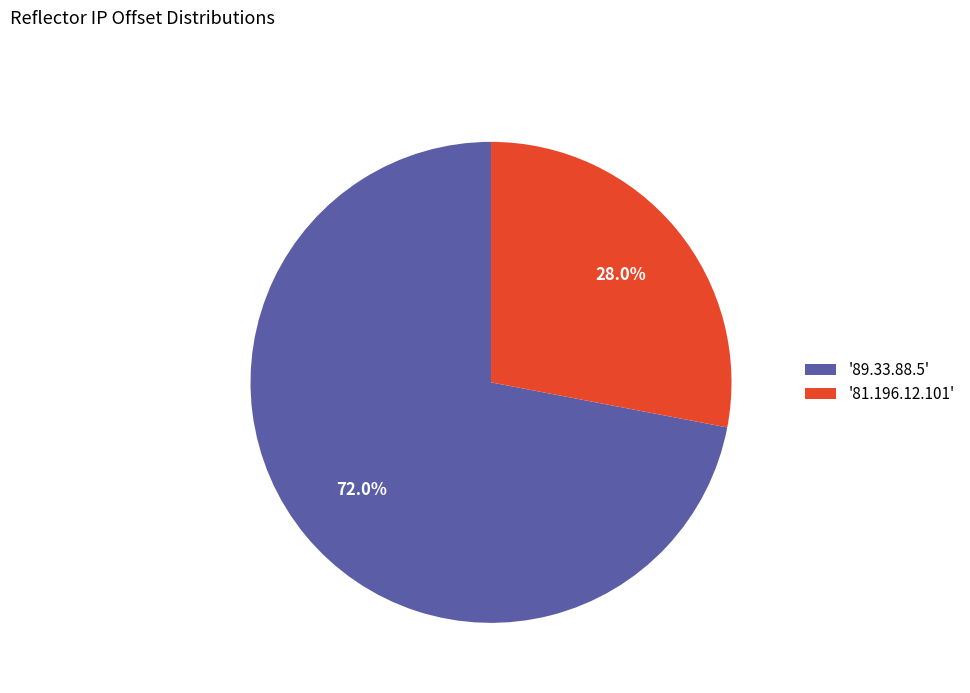

Rank the categories by value from lowest to highest.

'81.196.12.101', '89.33.88.5'